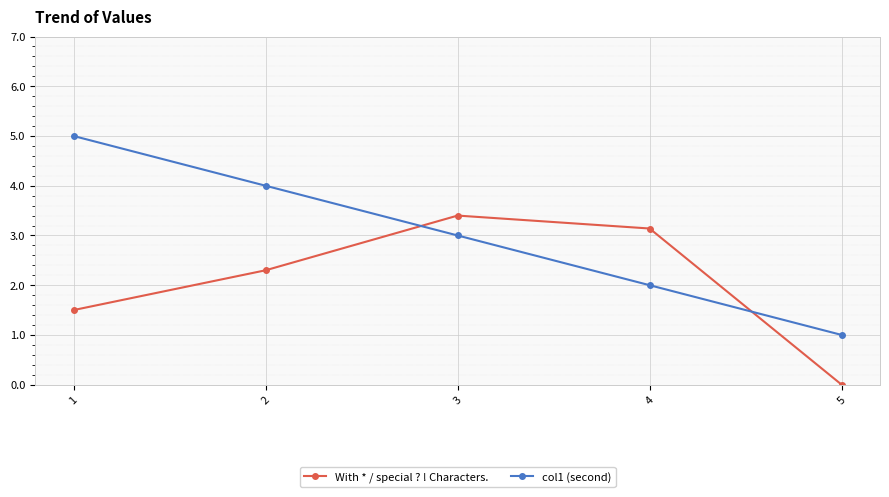

What is the difference between the highest and lowest values at 3?

0.4